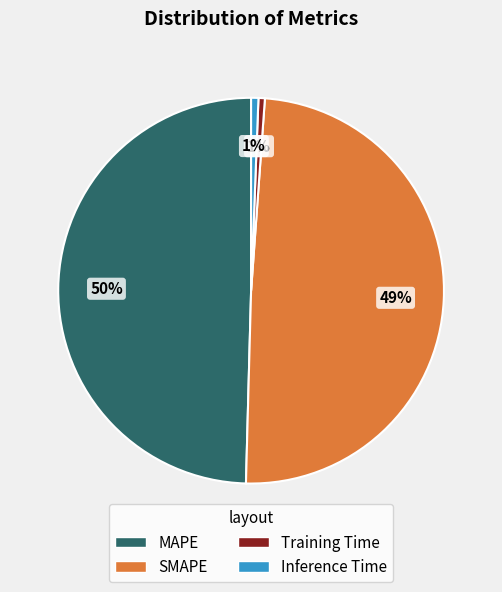

What percentage is the MAPE slice, to the nearest percent?

50%